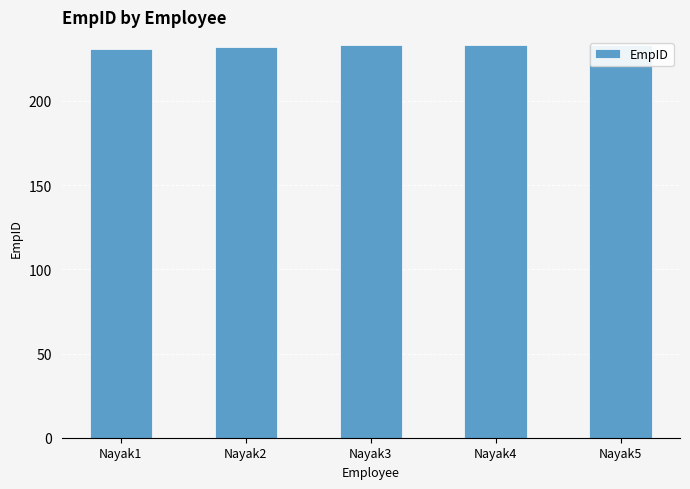

Count the values in the range 232 to 233.

4